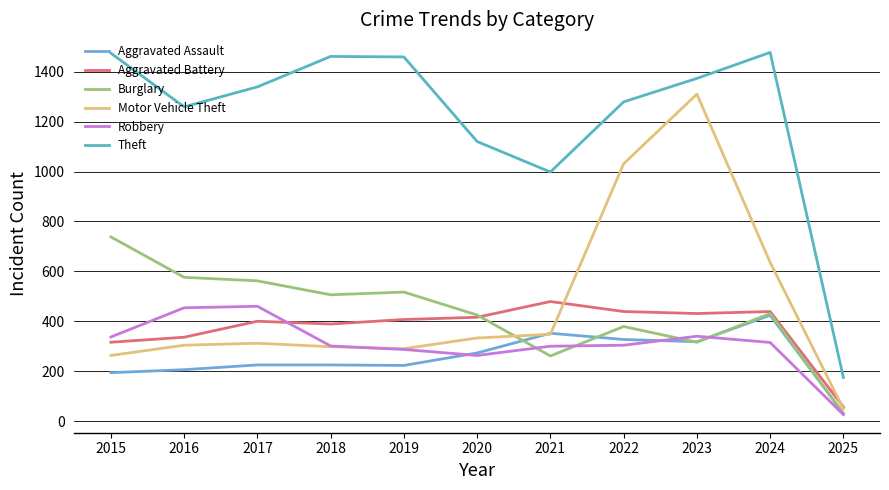

True or false: Aggravated Battery has a value of 19 at 2025.

False